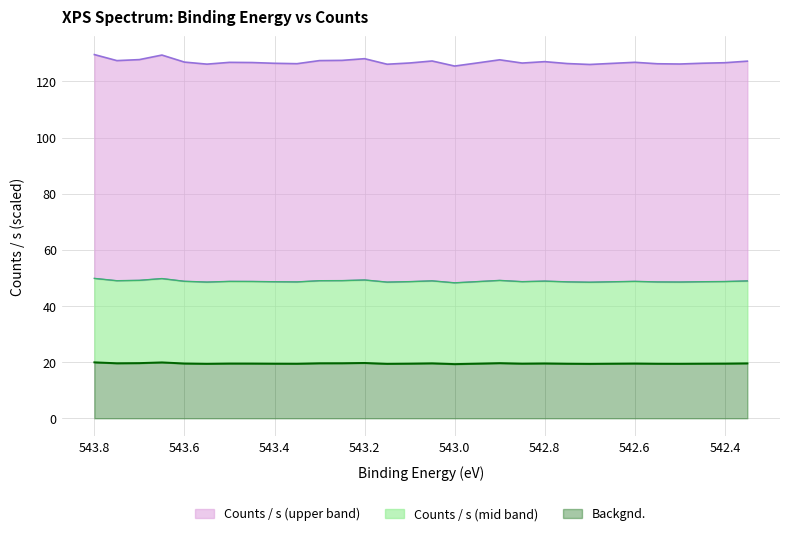

The value at 542.6 is 218.3. True or false?

False